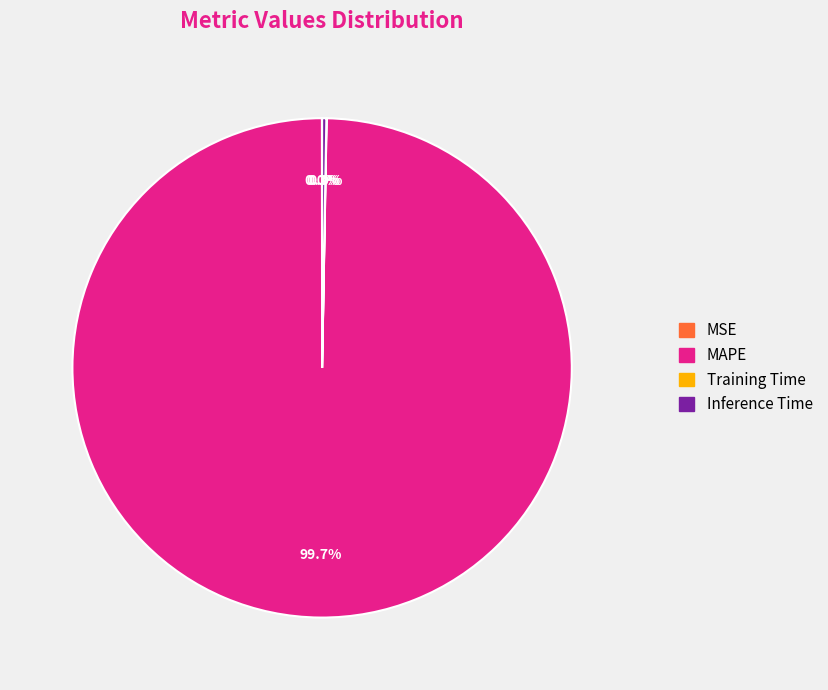

Which slice is the largest?

MAPE